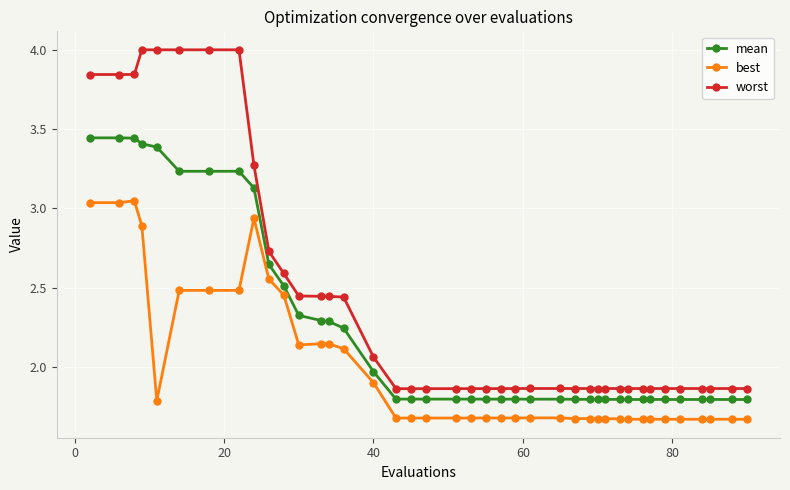

Does the chart have visible grid lines?

Yes